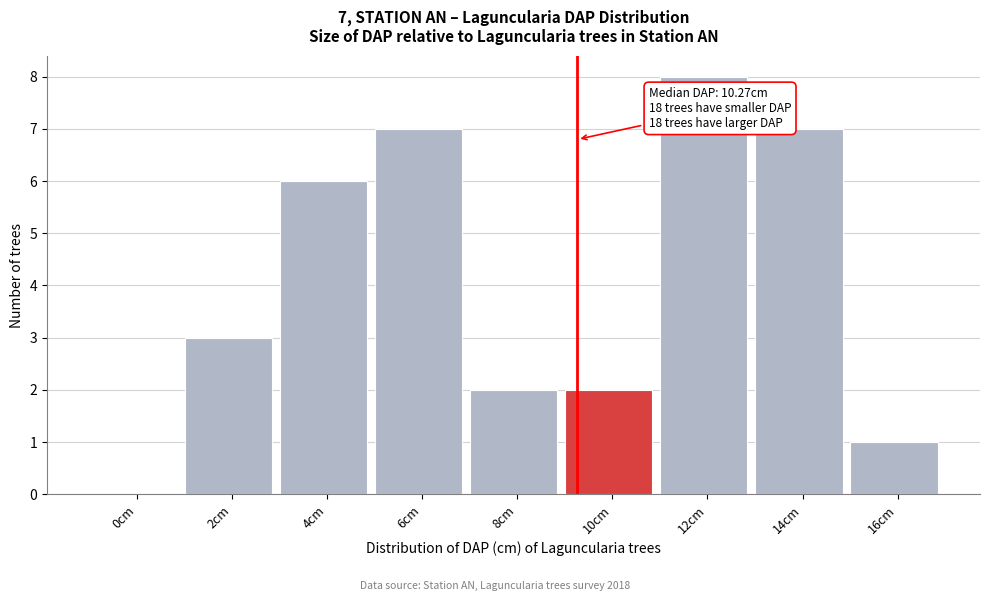

Reading left to right, extract all data points from this chart.

0cm=0	2cm=3	4cm=6	6cm=7	8cm=2	10cm=2	12cm=8	14cm=7	16cm=1